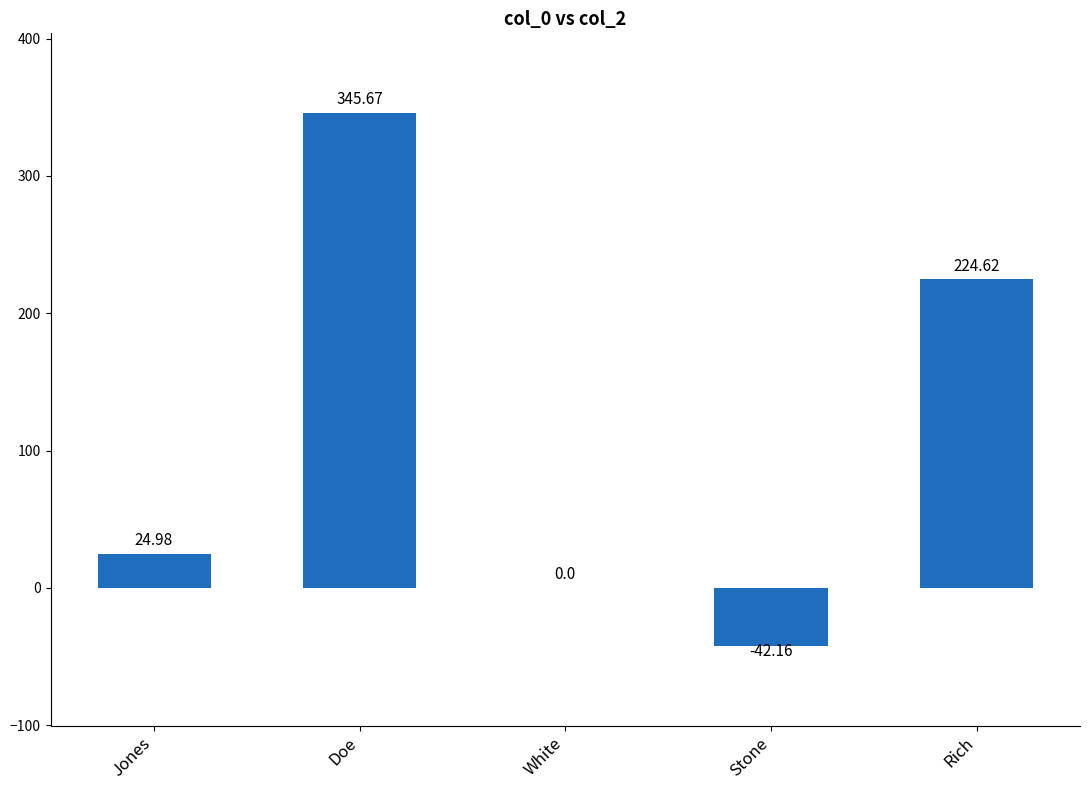

What is the average value?

110.6